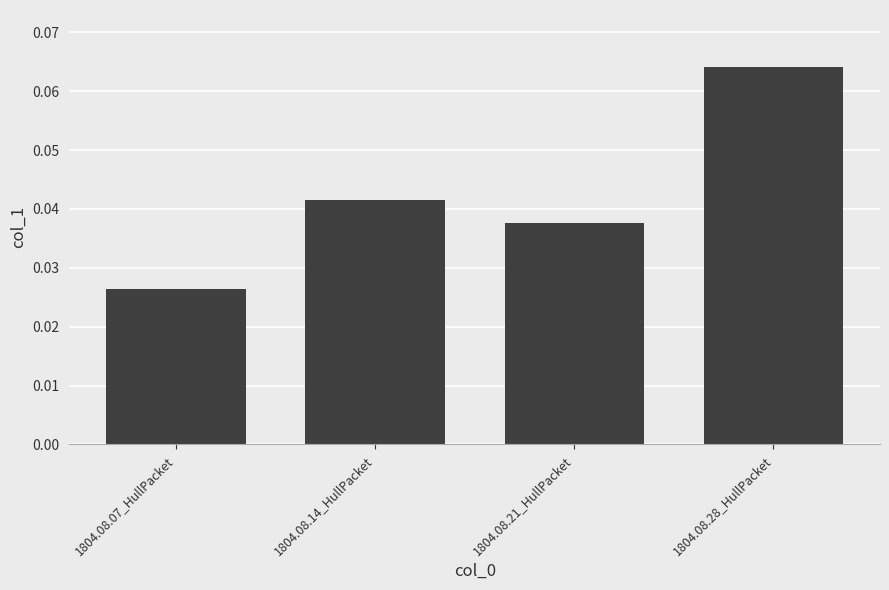

At which category does the chart reach its minimum across all series?

1804.08.07_HullPacket